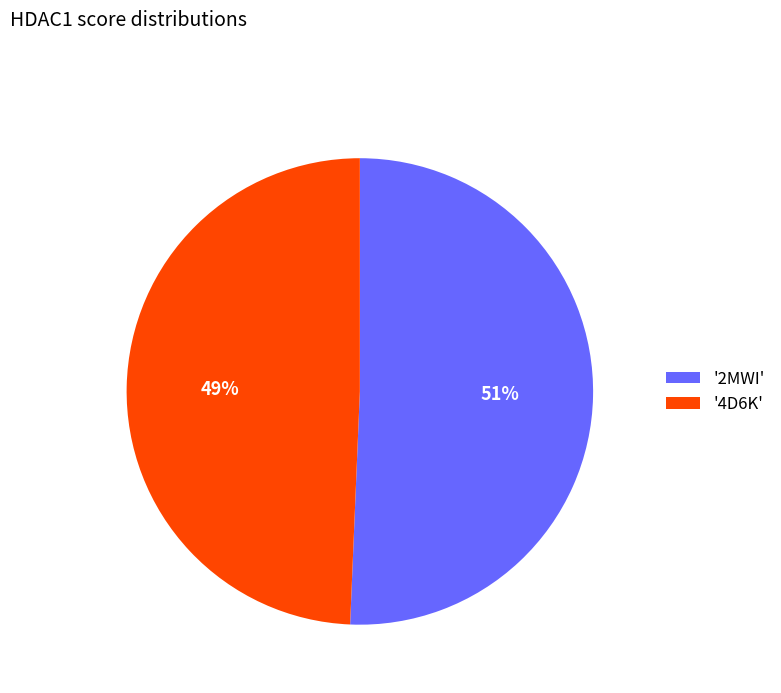

Rank the categories by value from highest to lowest.

'2MWI', '4D6K'